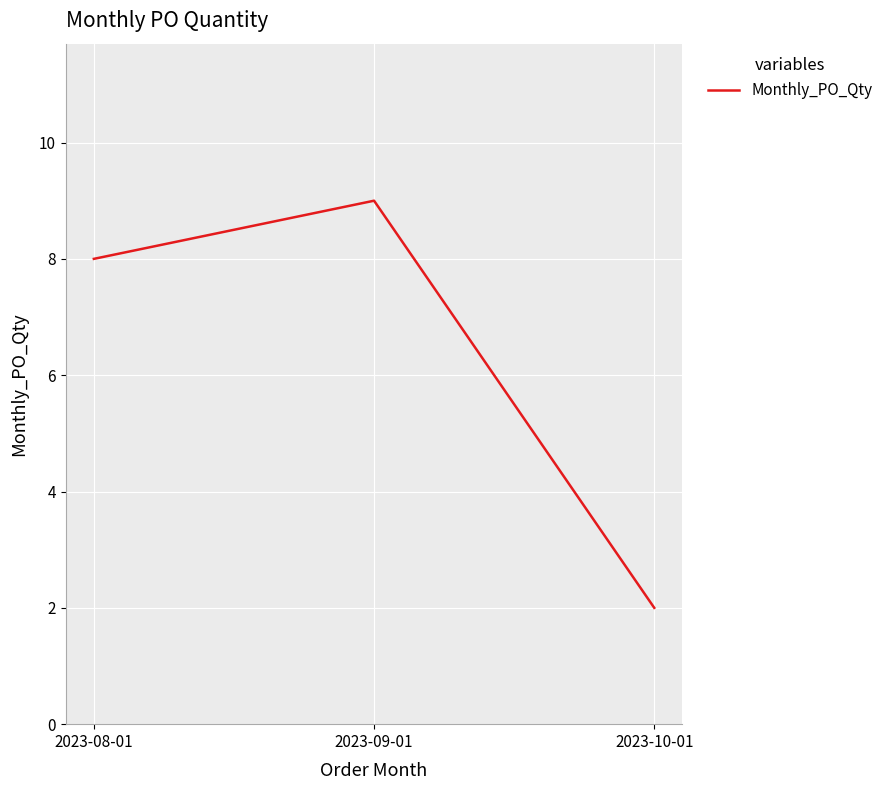

Reading right to left, transcribe all the data shown in this chart.

2	9	8